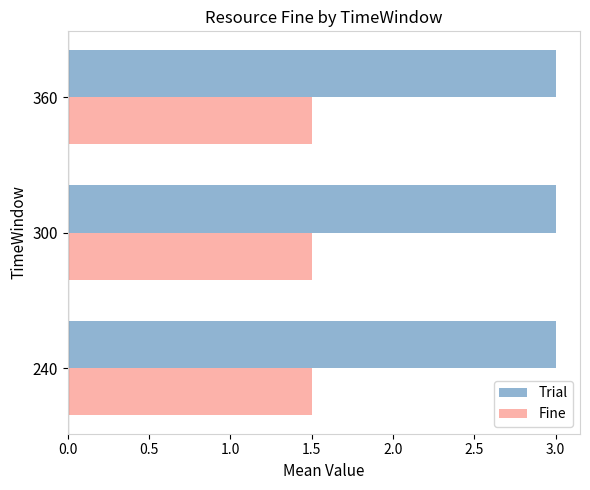

What is the average value of the Trial series?

3.0